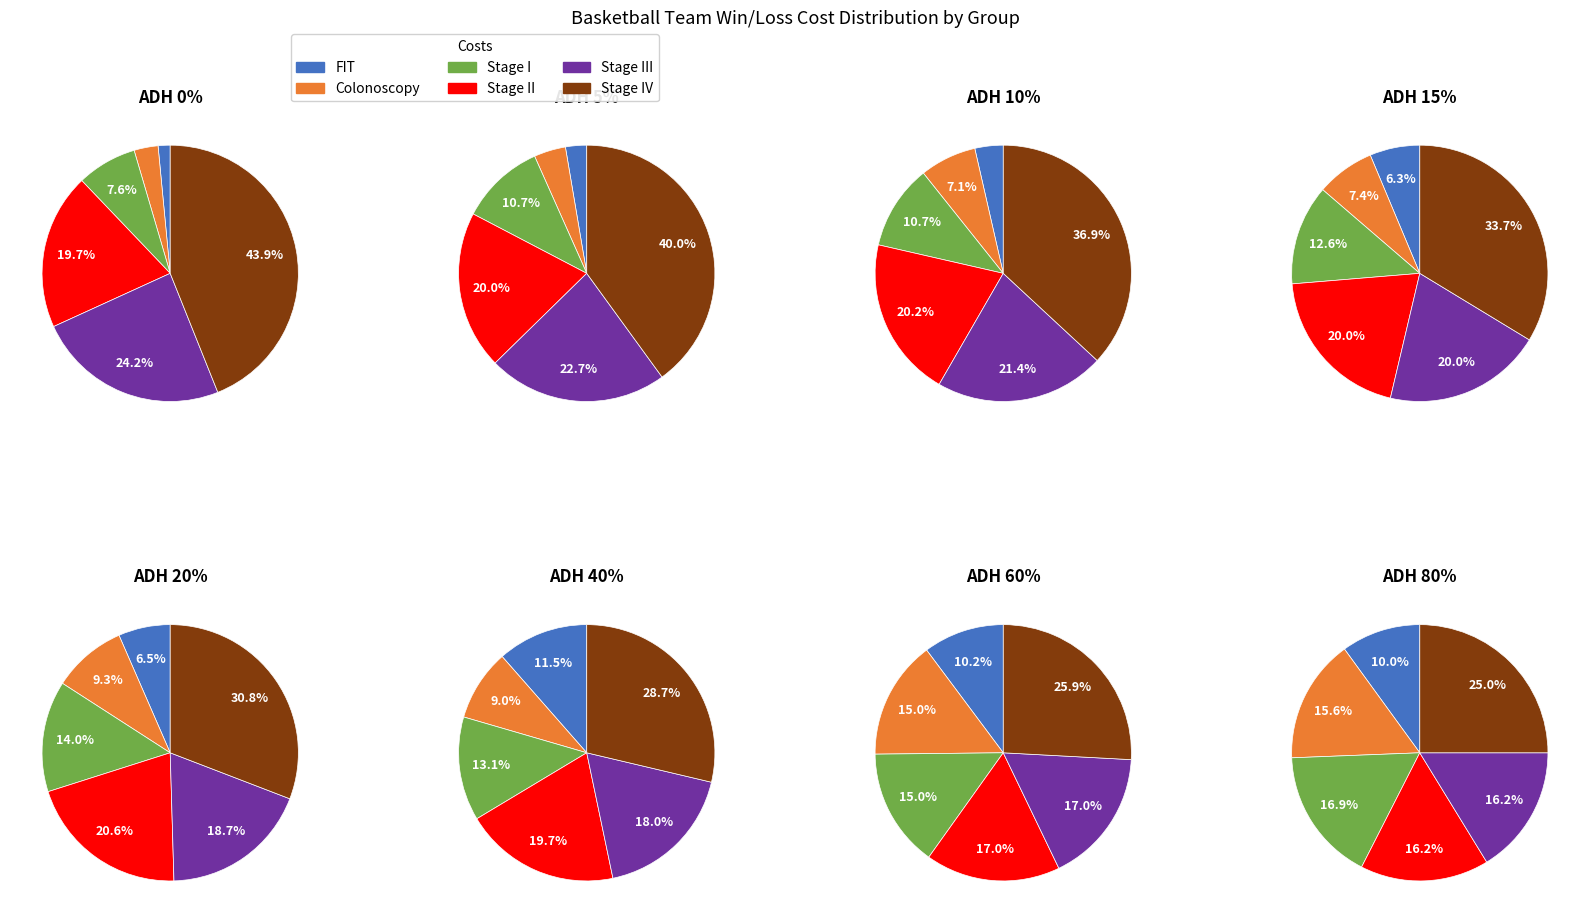

What is the total percentage of 0 and 1?

3.7%